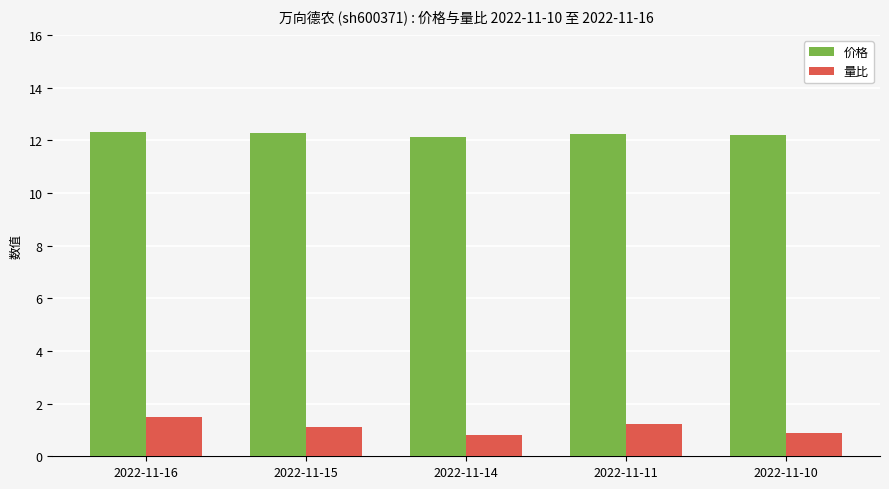

Which series has the largest total across all categories?

价格